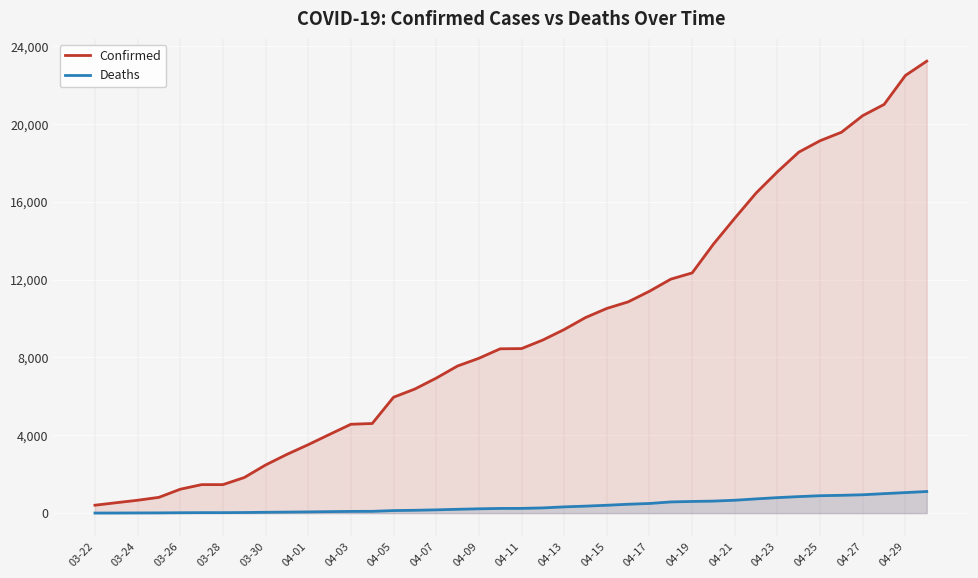

Rank the series by their maximum value, from lowest to highest.

Deaths, Confirmed